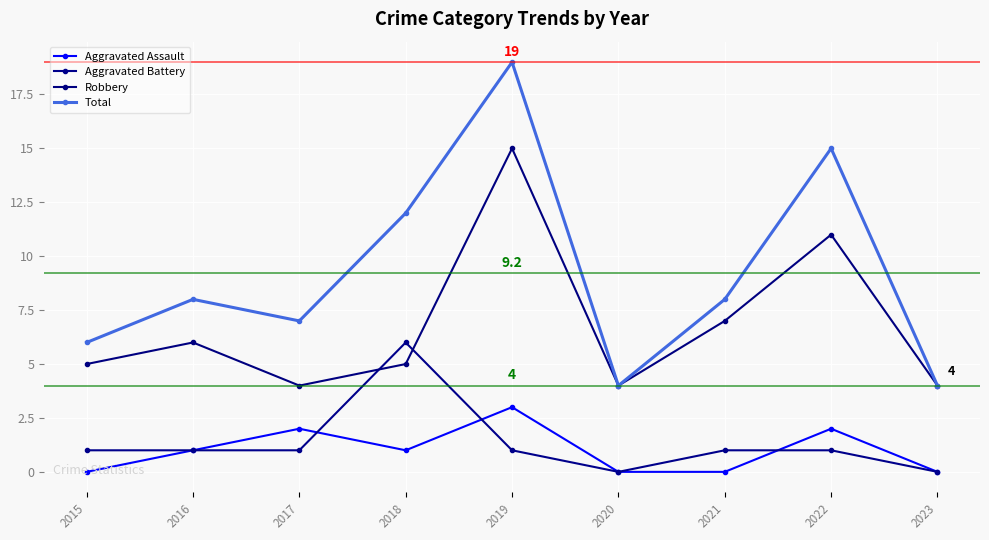

True or false: Robbery and Aggravated Assault cross at least once.

False